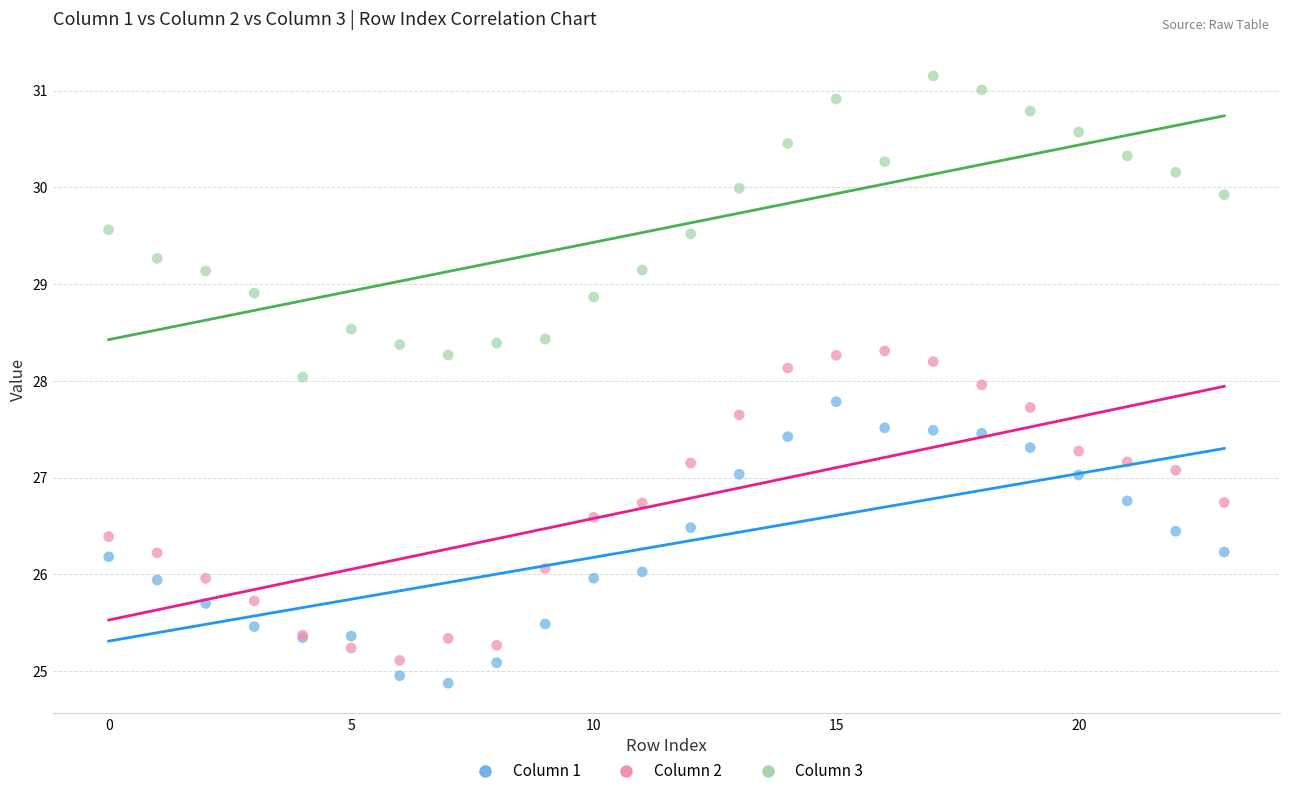

Which series reaches the maximum Y coordinate?

Column 3